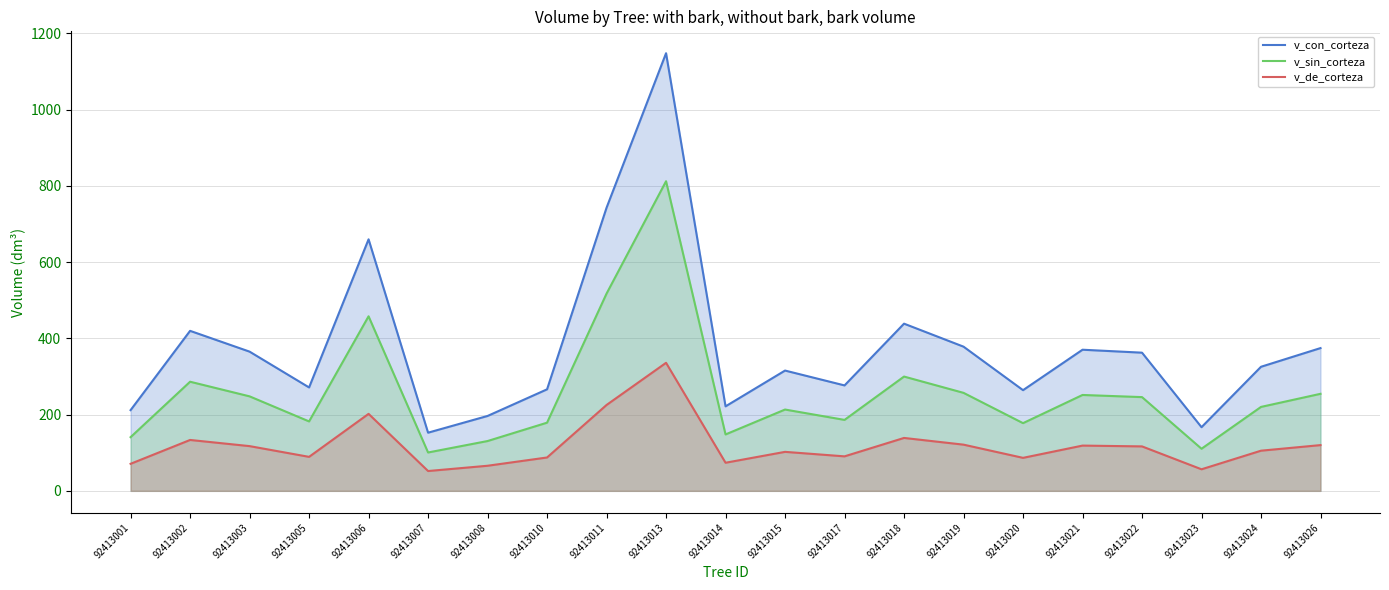

What is the difference between the second highest and second lowest values in the v_de_corteza series?

168.7